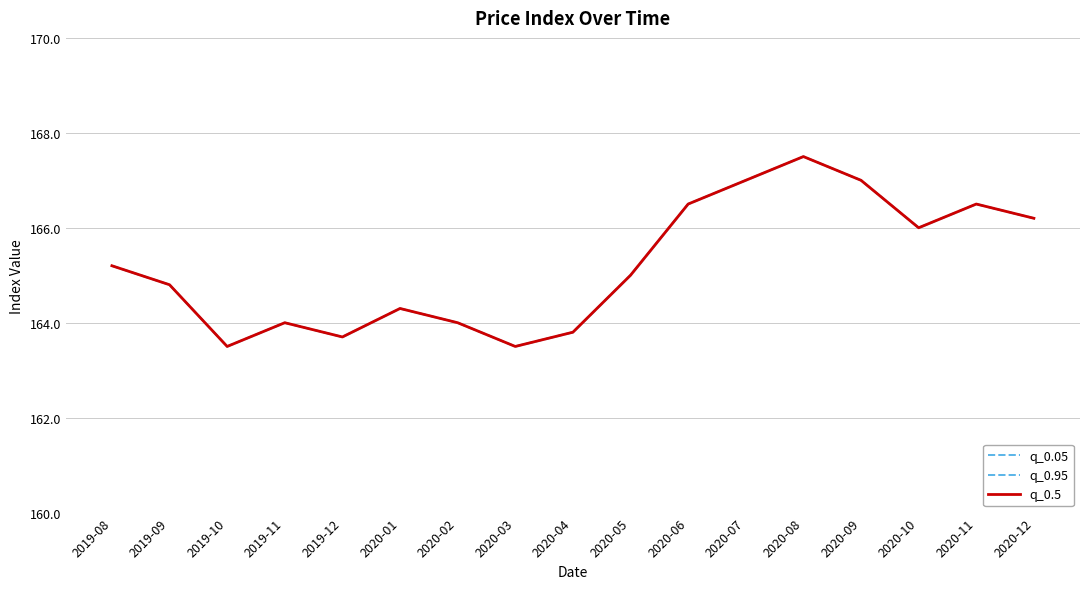

How many values in the q_0.95 series are below 165?

8